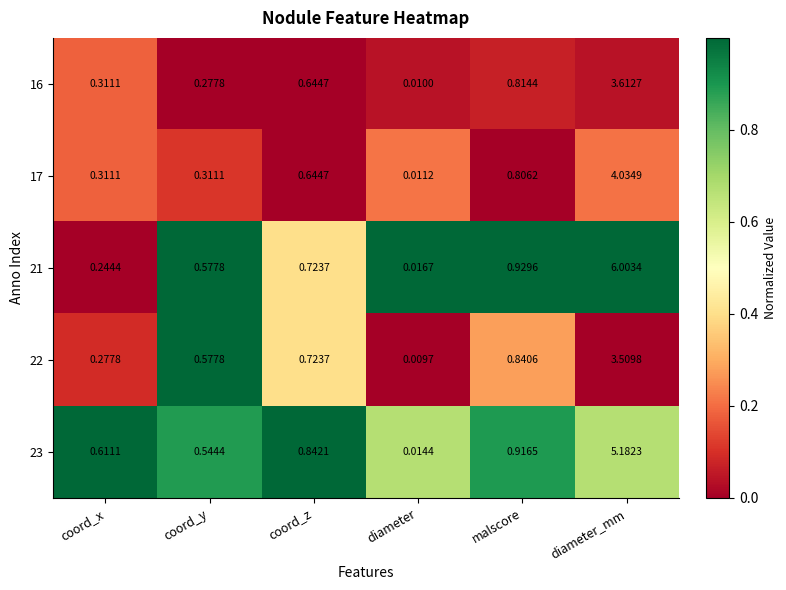

At which category is the sum across all series the highest?

diameter_mm